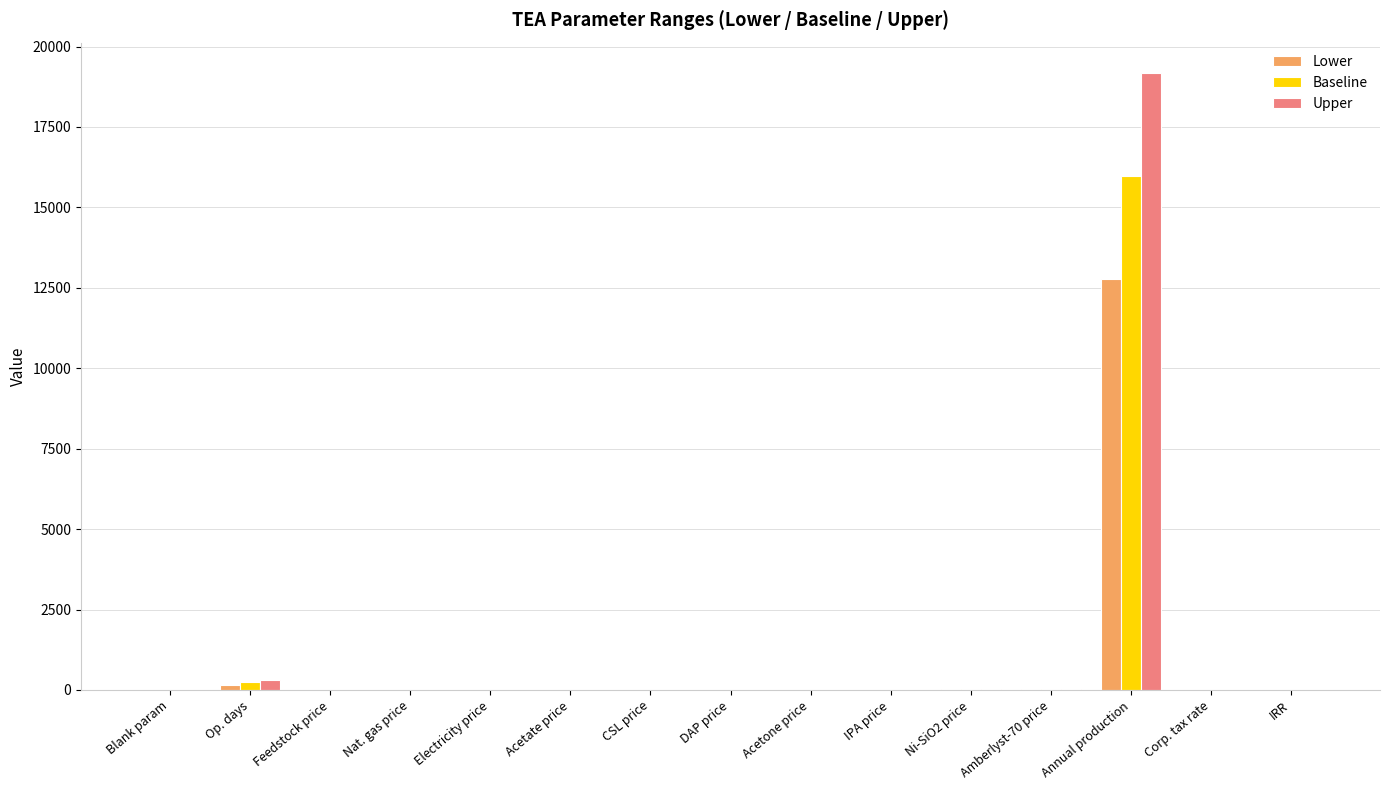

At which label does Upper first exceed 1?

Blank param